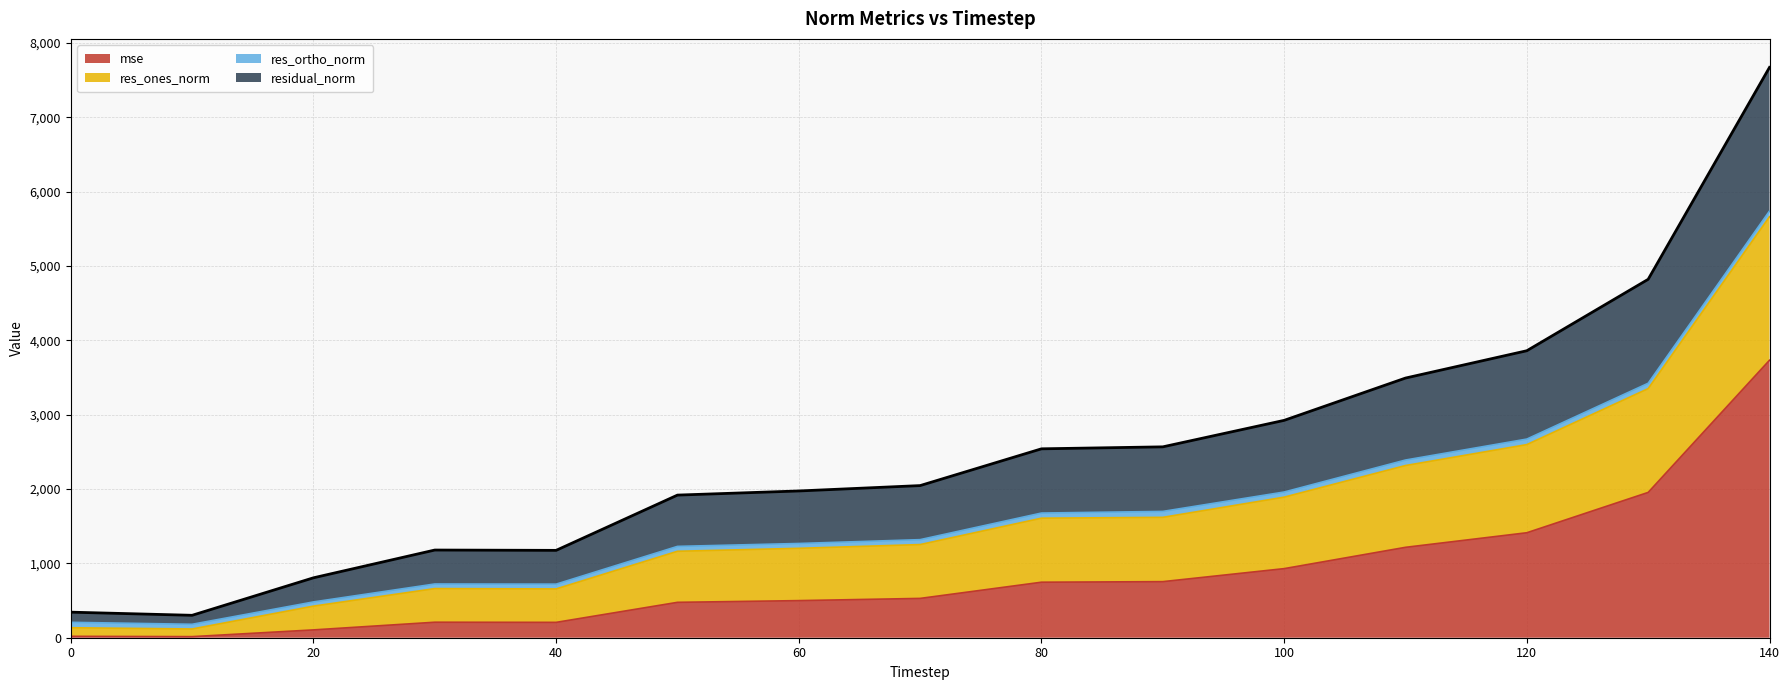

At which category is the sum across all series the highest?

140